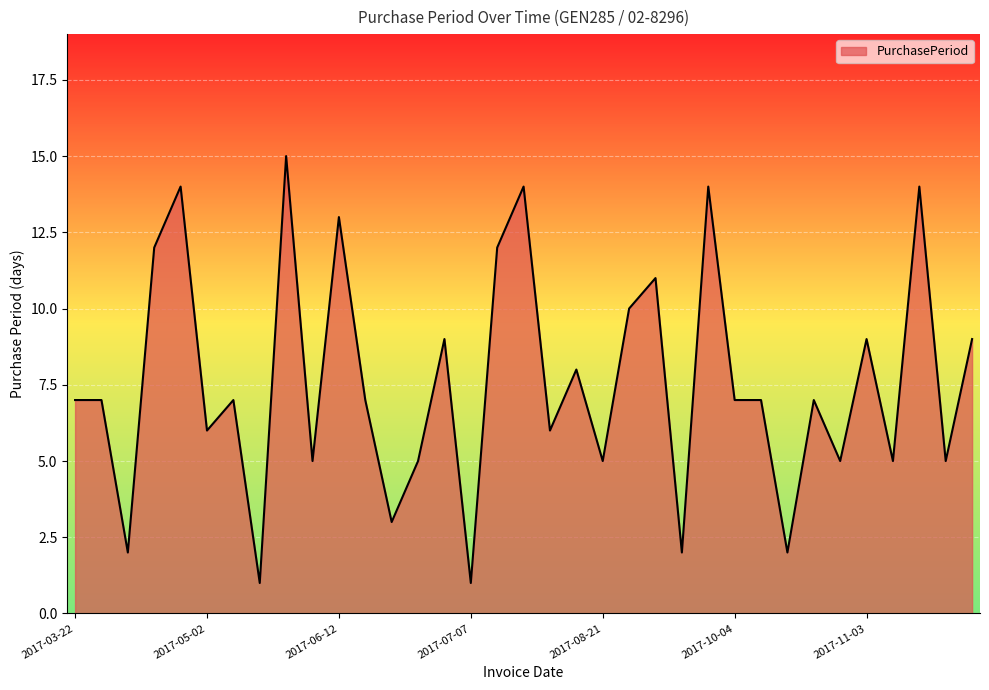

What is the maximum value shown in the chart?

15